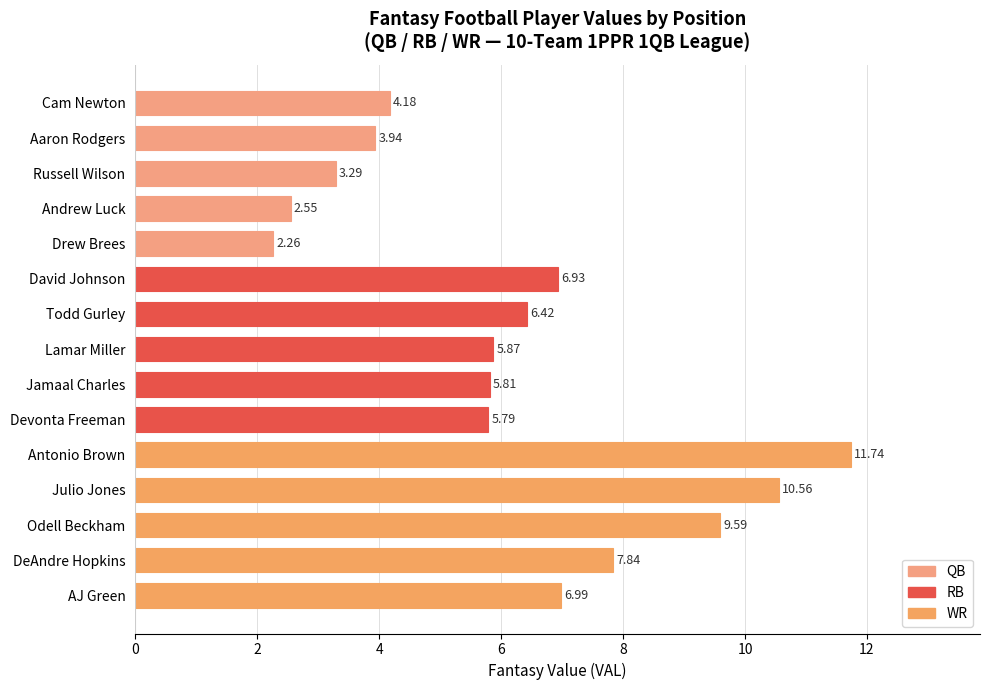

Does the chart contain any negative values?

No